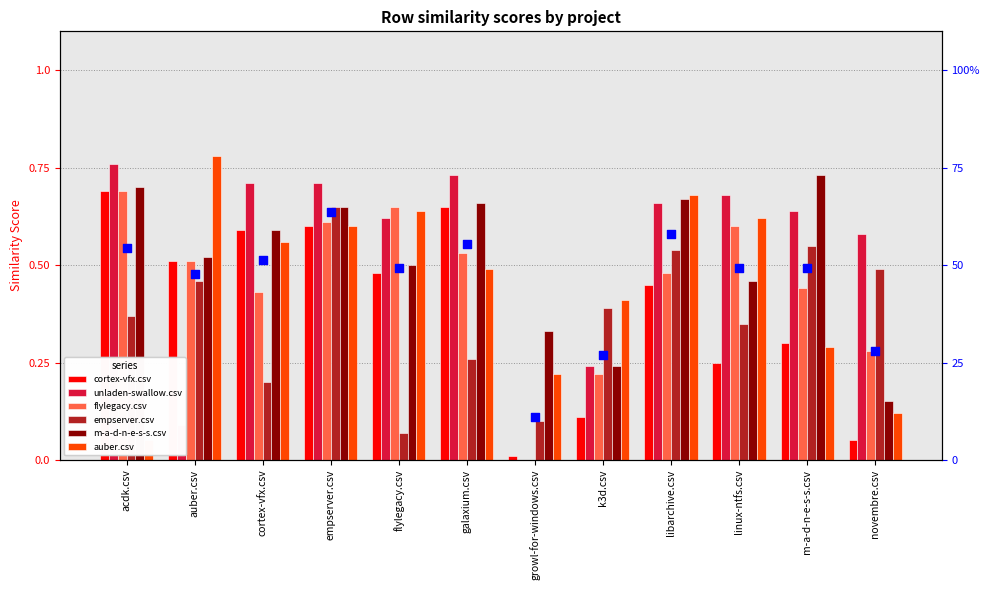

What is the total value across all series at libarchive.csv?

3.5